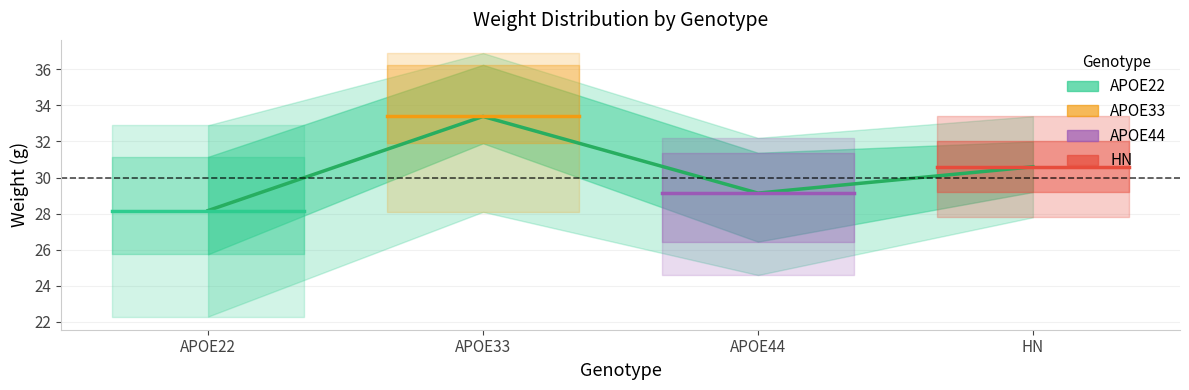

Reading left to right, what are all the values shown in this chart?

APOE22=28.2	APOE33=33.4	APOE44=29.1	HN=30.6